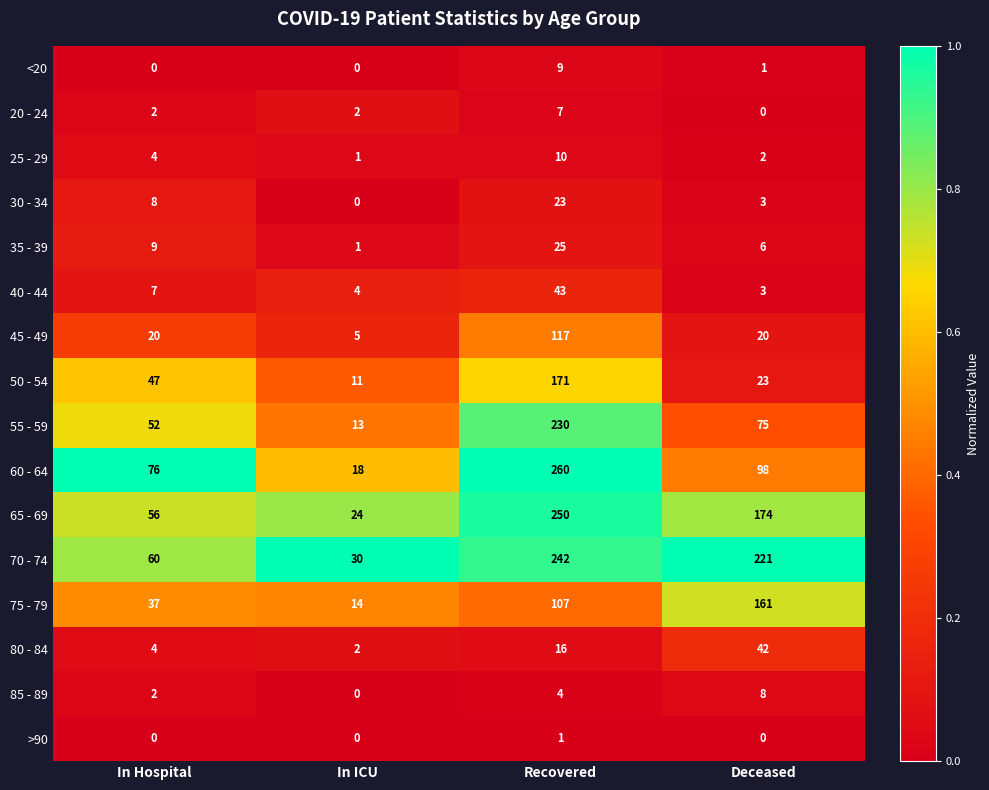

At which category does the chart reach its peak across all series?

Recovered